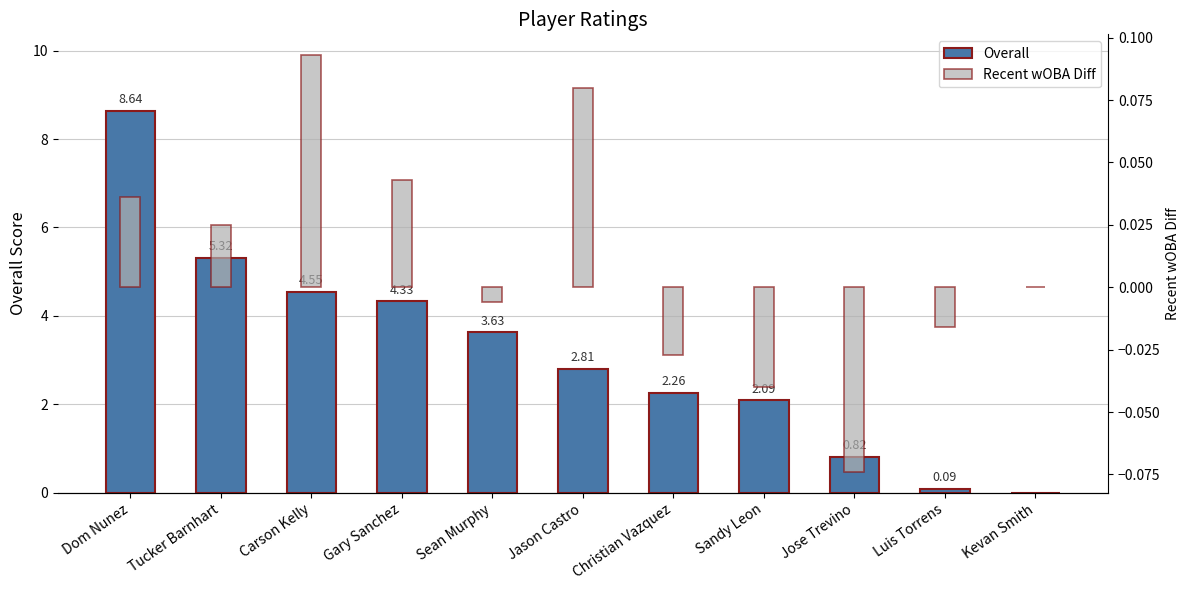

Reading left to right, extract all data points from this chart.

Overall: Dom Nunez=8.6	Tucker Barnhart=5.3	Carson Kelly=4.5	Gary Sanchez=4.3	Sean Murphy=3.6	Jason Castro=2.8	Christian Vazquez=2.3	Sandy Leon=2.1	Jose Trevino=0.8	Luis Torrens=0.1	Kevan Smith=0.0
Recent wOBA Diff: Dom Nunez=0.0	Tucker Barnhart=0.0	Carson Kelly=0.1	Gary Sanchez=0.0	Sean Murphy=-0.0	Jason Castro=0.1	Christian Vazquez=-0.0	Sandy Leon=-0.0	Jose Trevino=-0.1	Luis Torrens=-0.0	Kevan Smith=0.0